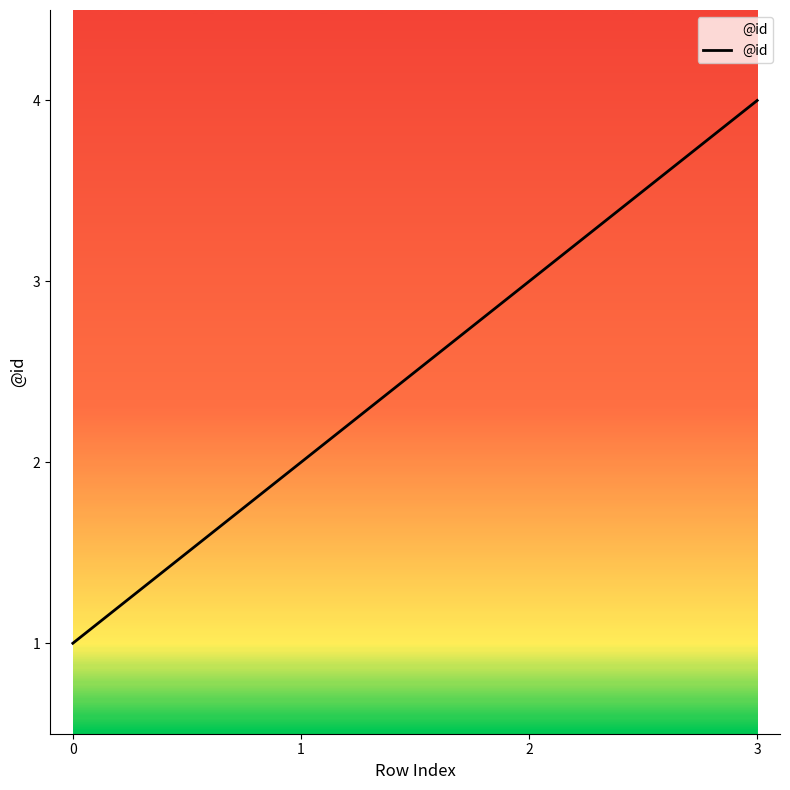

What is the sum of the values at 2 and 0?

4